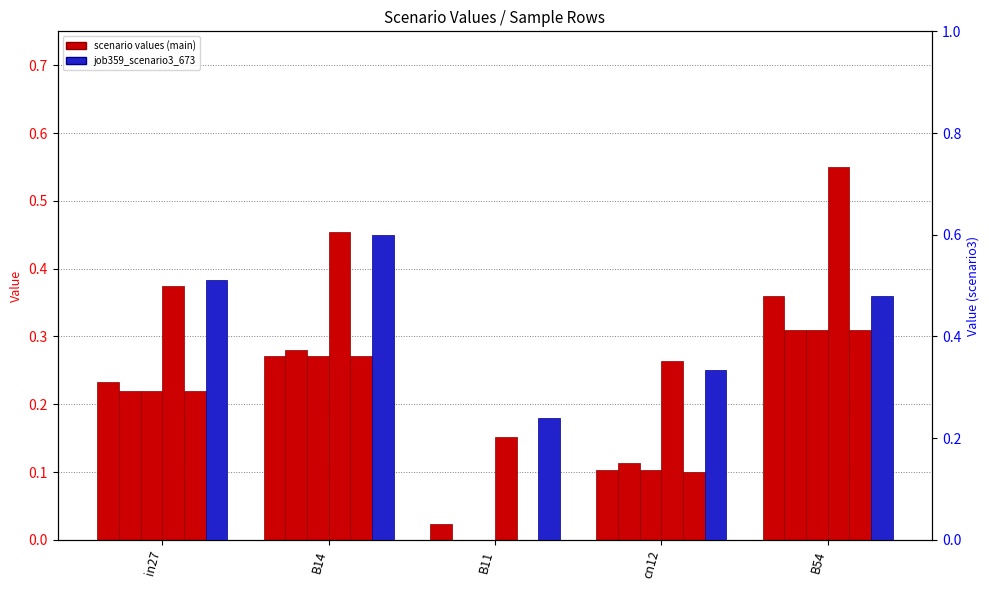

Rank the series at B11 from highest to lowest value.

job359_scenario3_673, job354_scenario1_665, job339_scenario0_640, job341_scenario0_643, job347_scenario0_653, job355_scenario0_666